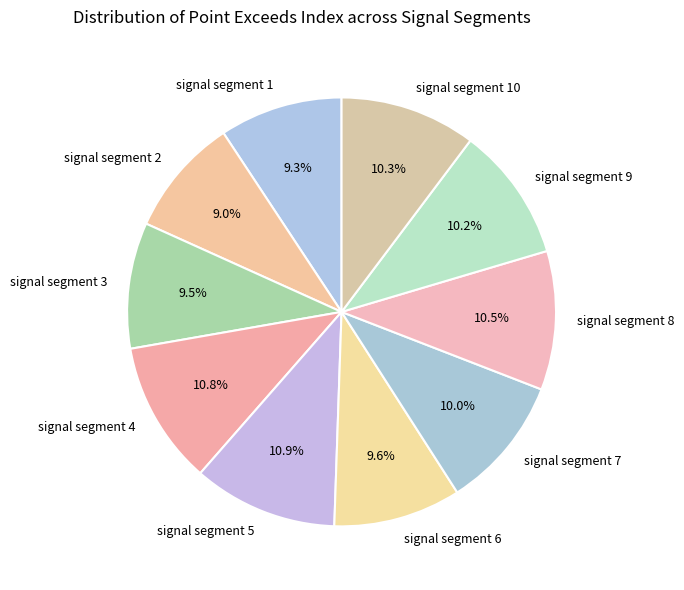

To the nearest percent, what is the difference between the largest and smallest slice percentages?

2%